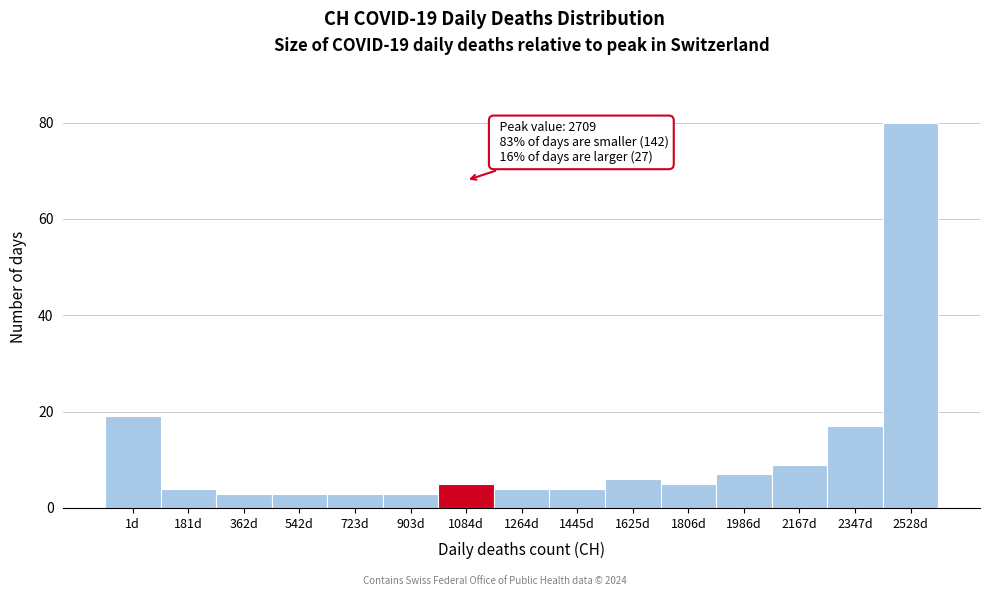

Reading right to left, extract all data points from this chart.

80	17	9	7	5	6	4	4	5	3	3	3	3	4	19